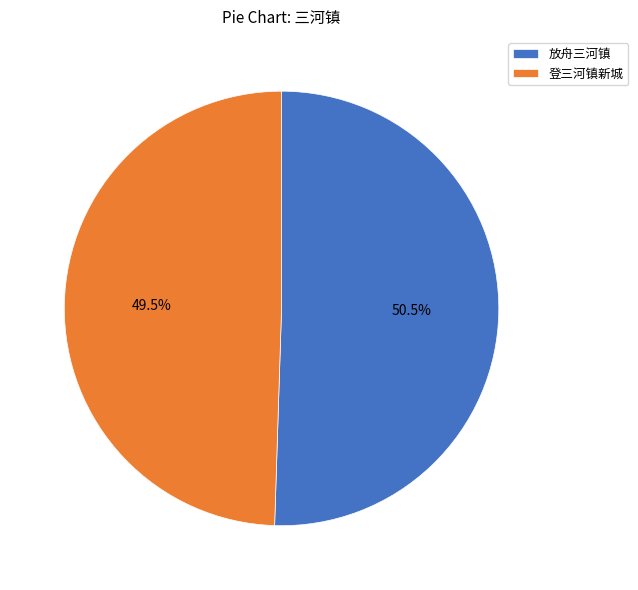

To the nearest percent, what is the average slice percentage?

50%